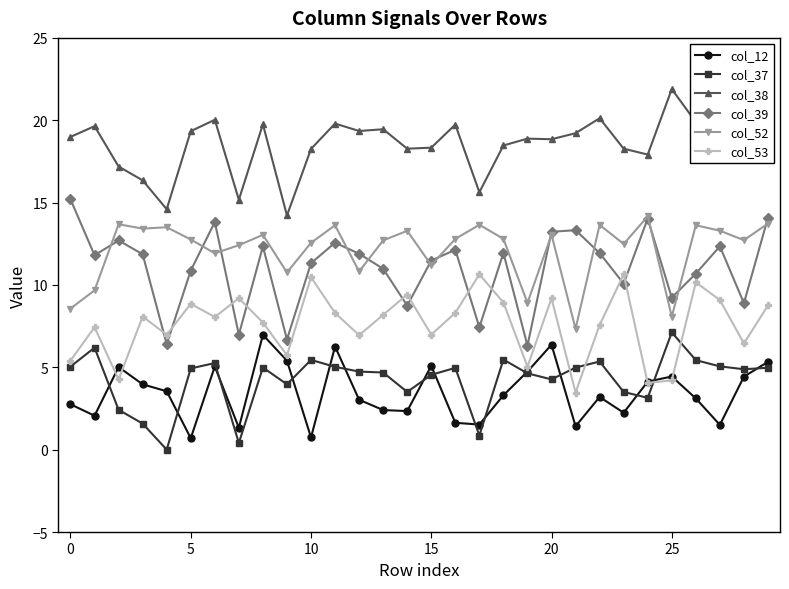

How many intersections are there between col_12 and col_37?

15